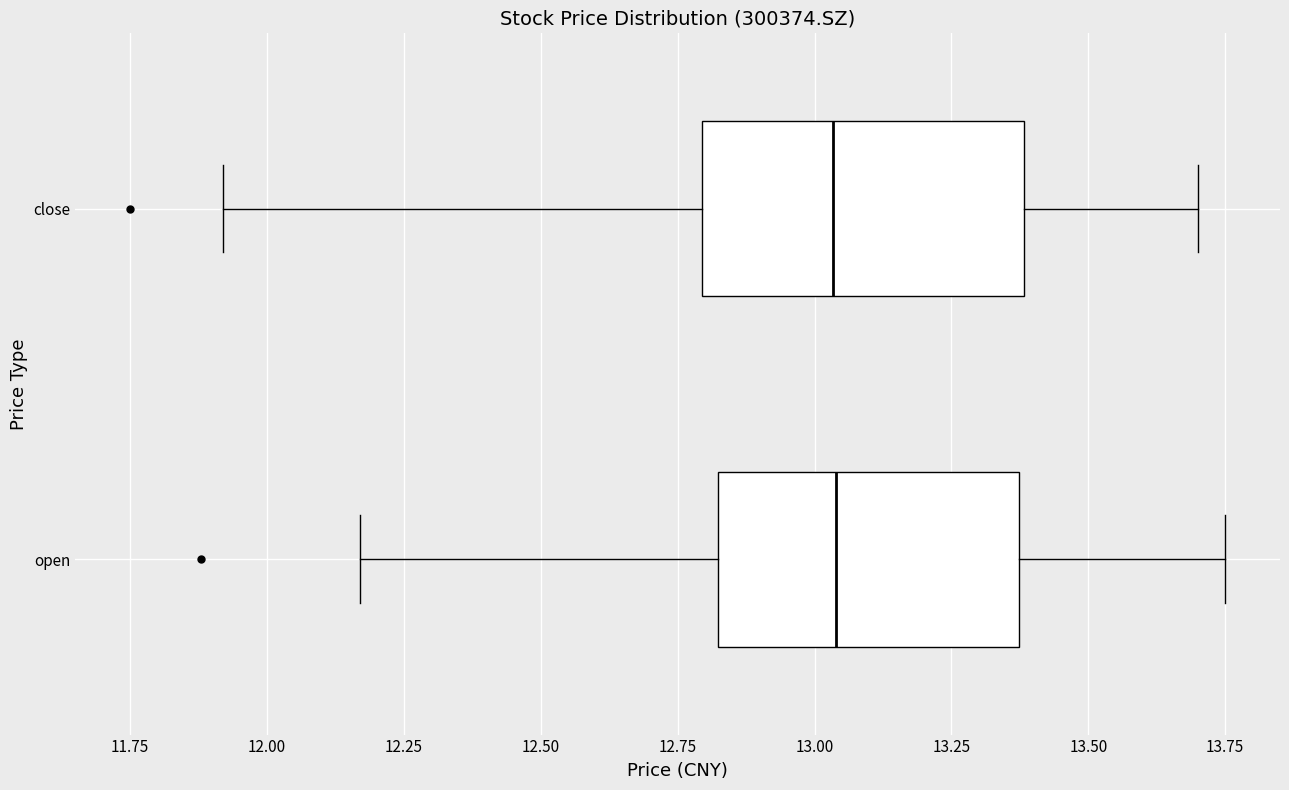

Reading bottom to top, read every box against the x-axis: the position of its median line, the range the box covers, and the ends of its whiskers. The values are not printed on the chart, so give them approximately, as read against the axis.

open: median 13.05, box 12.80 to 13.35, whiskers 12.15 to 13.75
close: median 13.05, box 12.80 to 13.40, whiskers 11.90 to 13.70